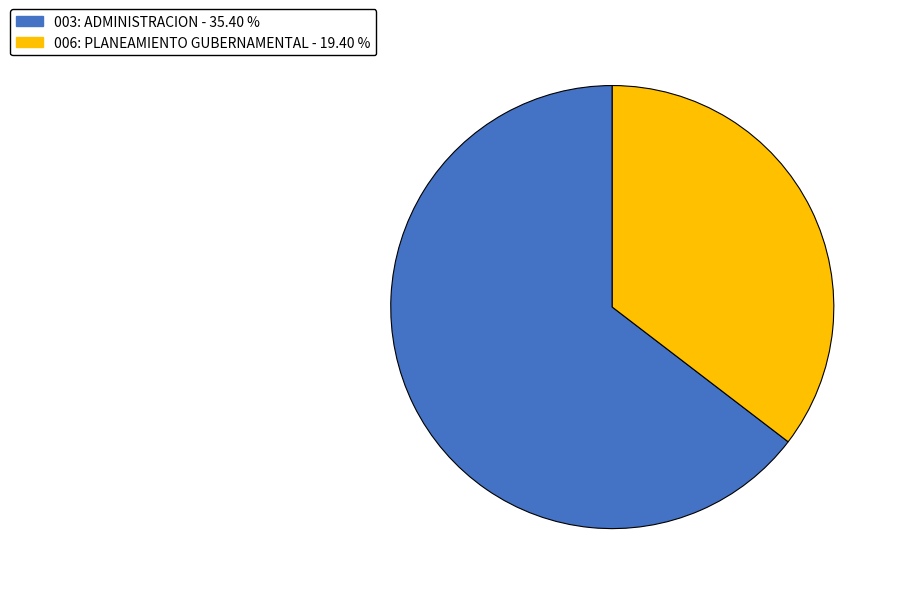

Rank the categories by value from lowest to highest.

006: PLANEAMIENTO GUBERNAMENTAL, 003: ADMINISTRACION